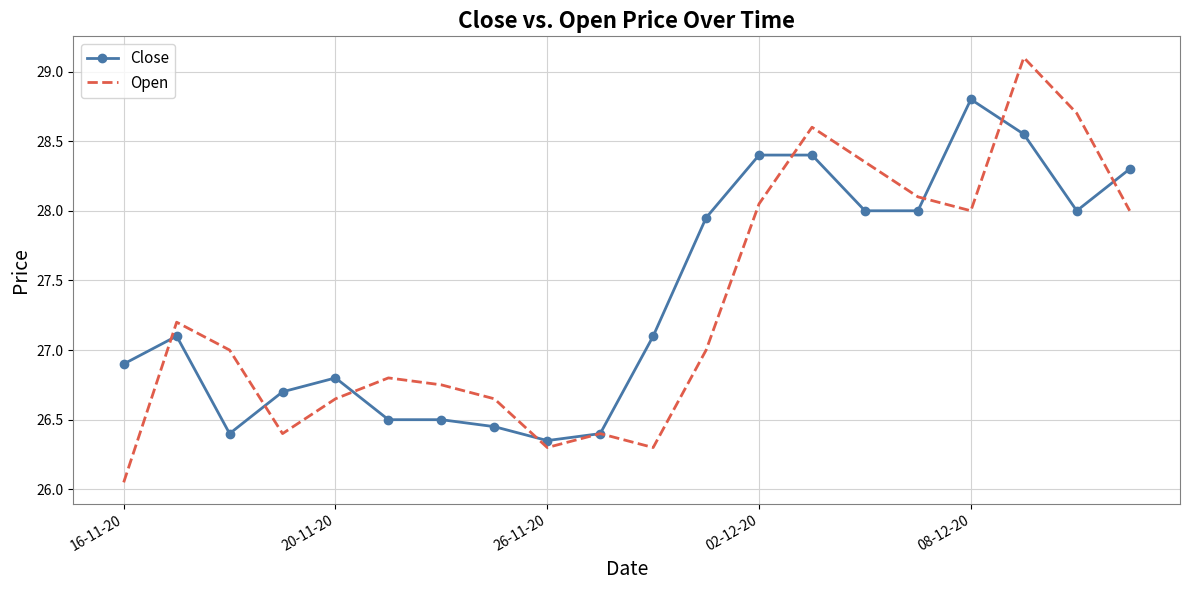

What is the highest value of the Close series?

28.8